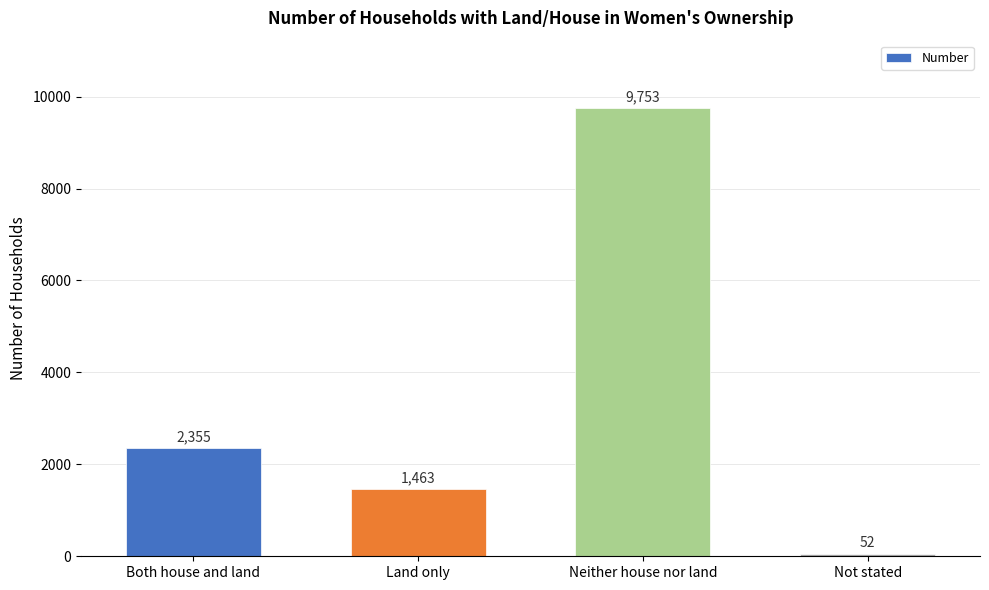

Count the number of data series in this chart.

1